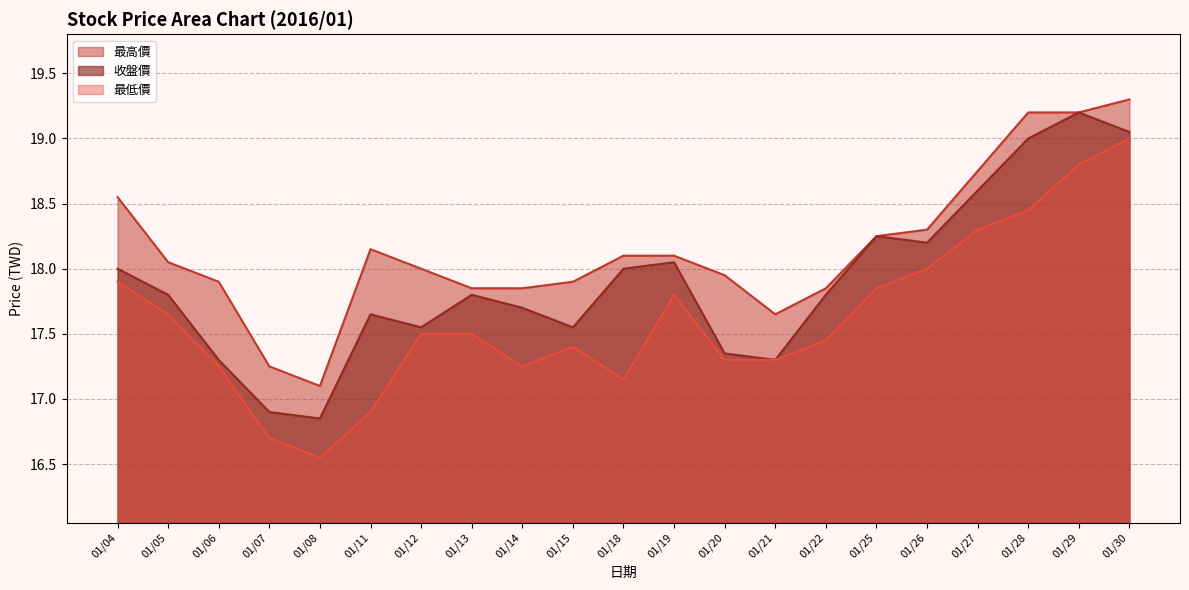

At which label is 最低價 closest to 17?

01/11